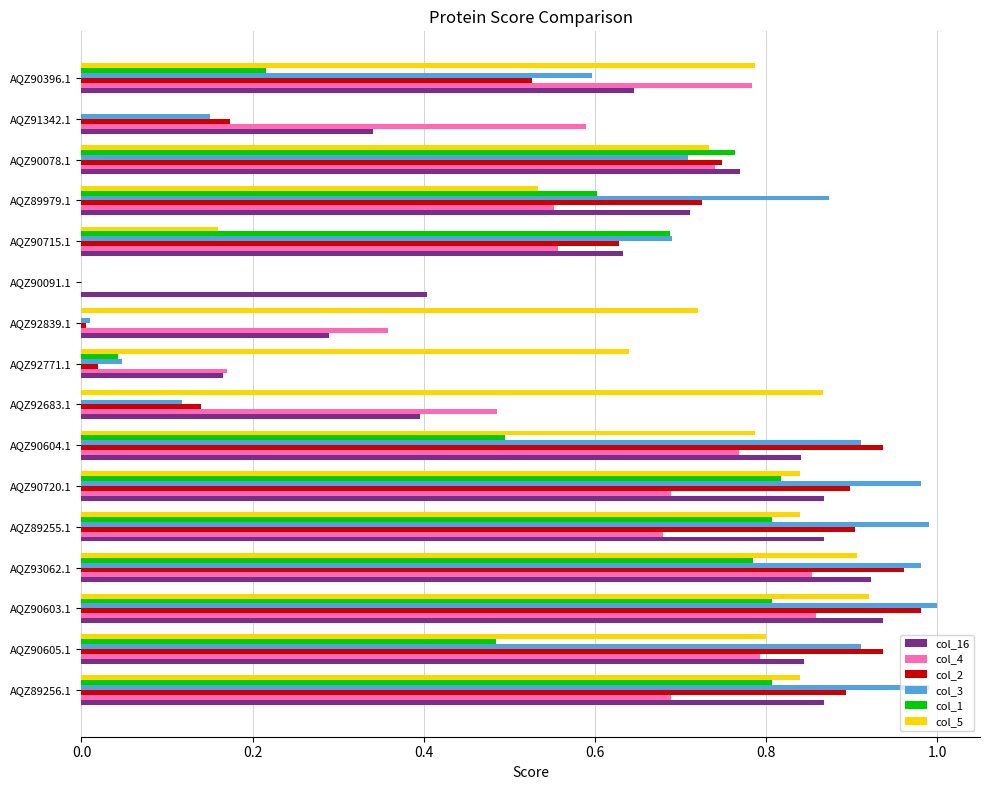

What is the sum of all col_5 values?

10.4